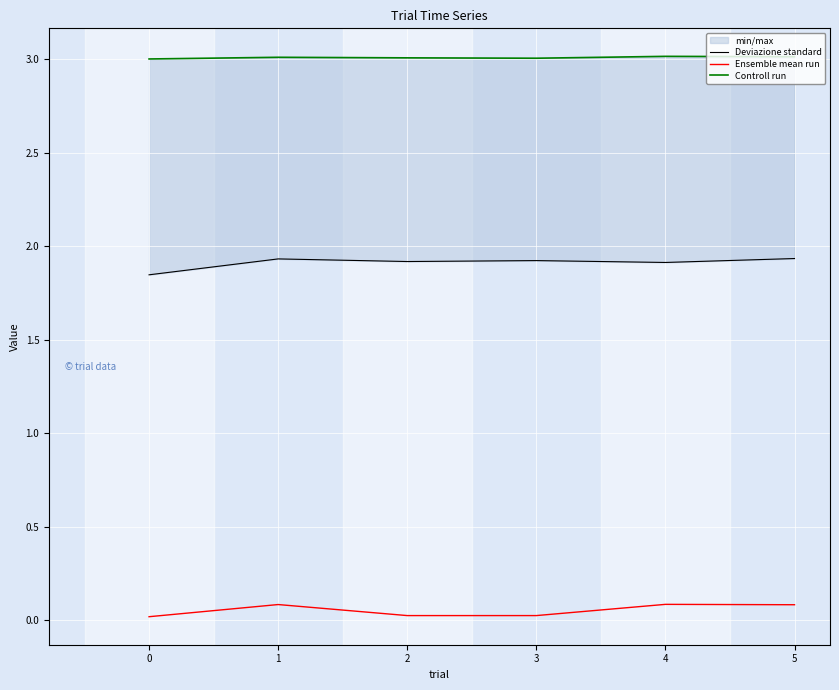

At 2, list the series in order from smallest to largest.

Ensemble mean run, Deviazione standard, Controll run